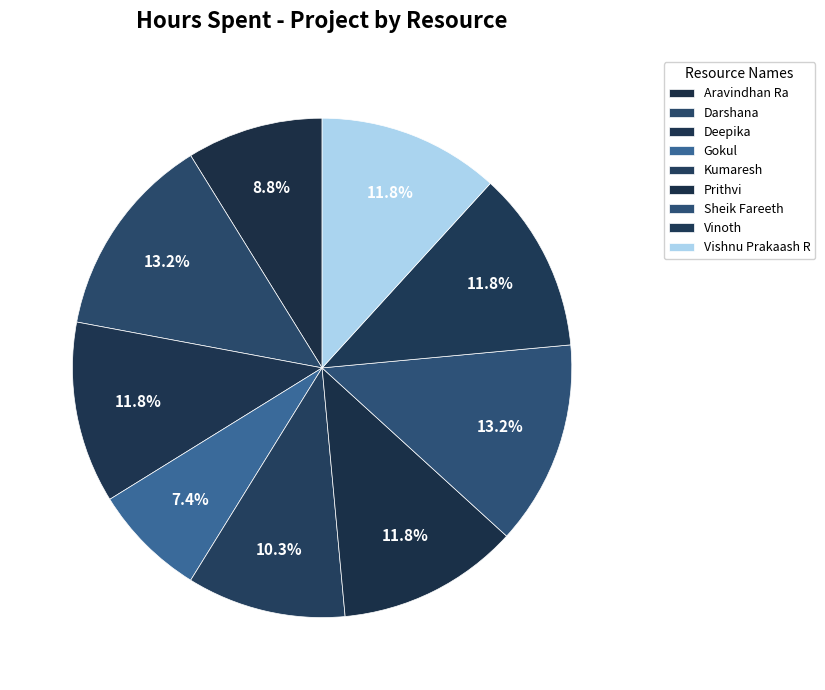

How many slices are in this pie chart?

9